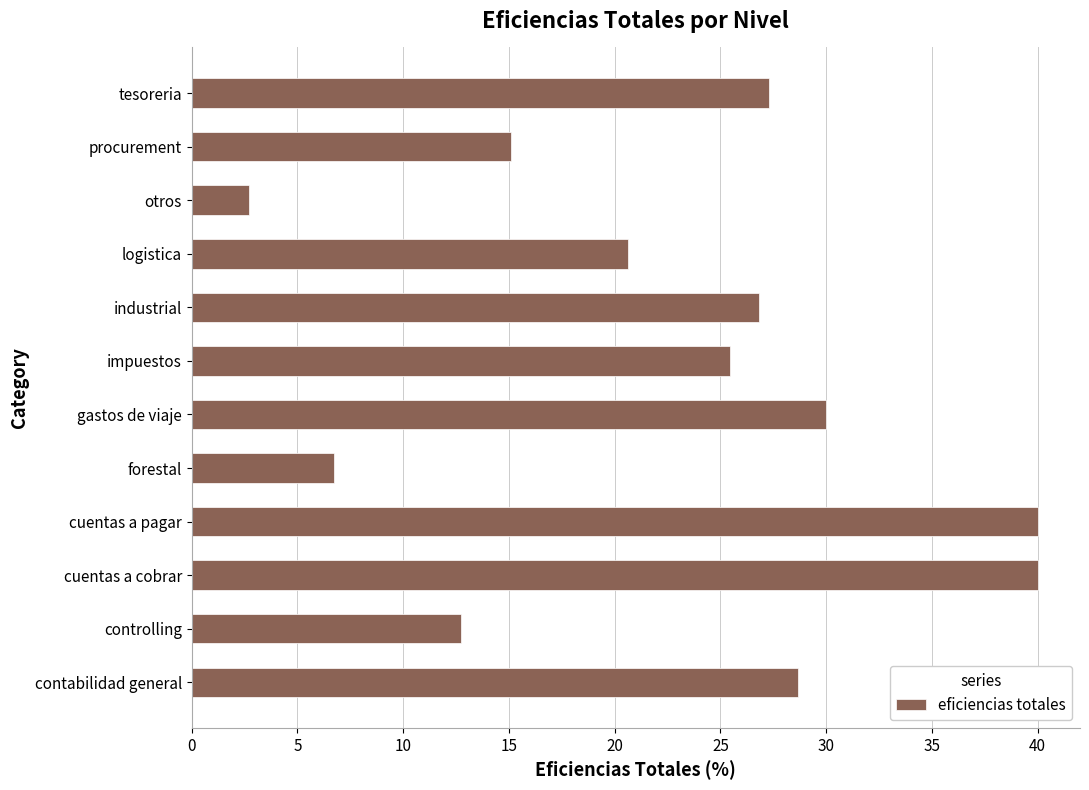

What is the minimum value shown in the chart?

2.7